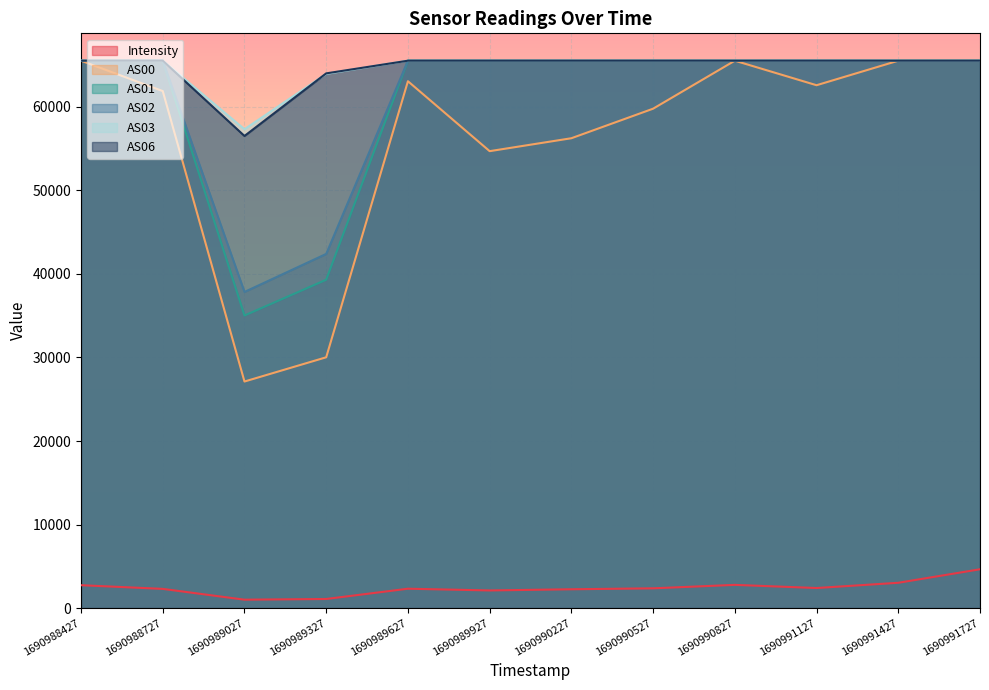

What is the maximum value shown in the chart?

65535.0